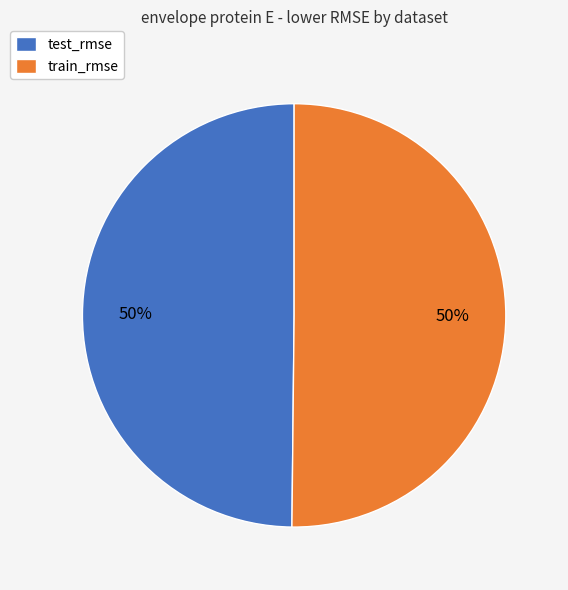

To the nearest percent, what portion does train_rmse represent?

50%